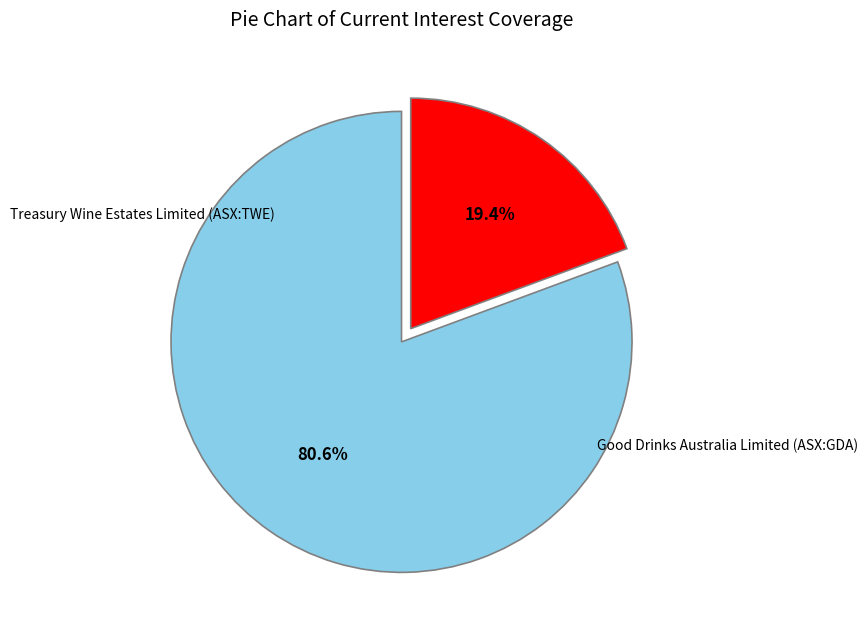

Which slice is the smallest?

Good Drinks Australia Limited (ASX:GDA)